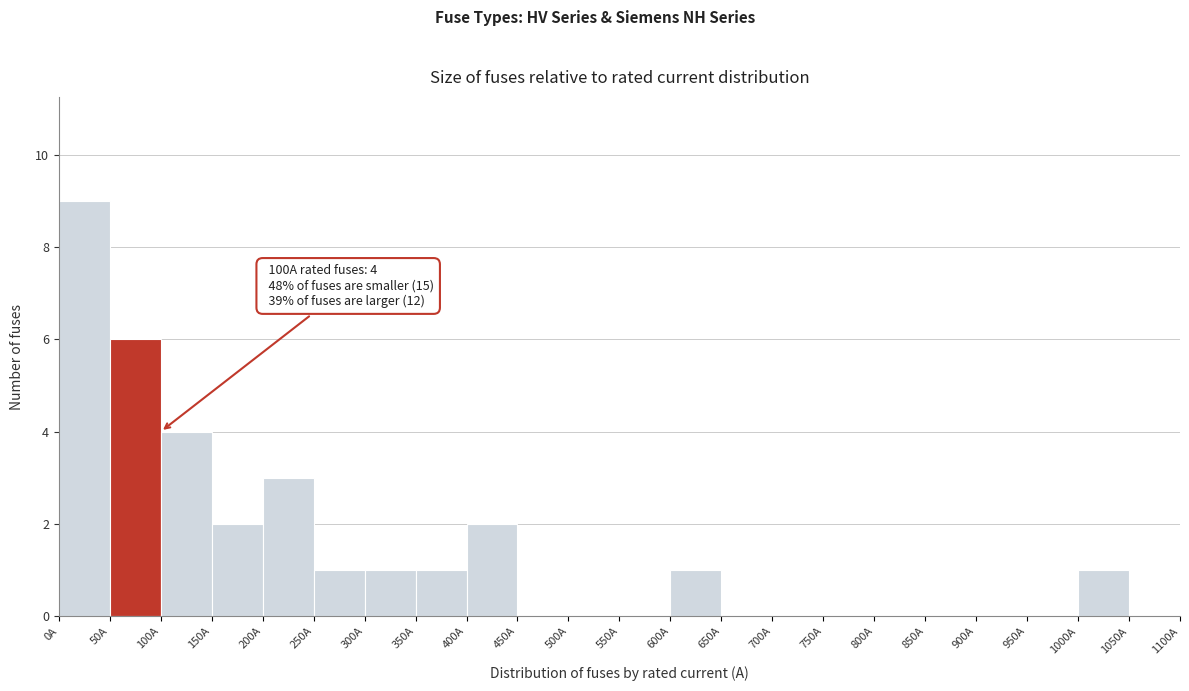

Which range on the x-axis has the tallest bar?

0 to 50